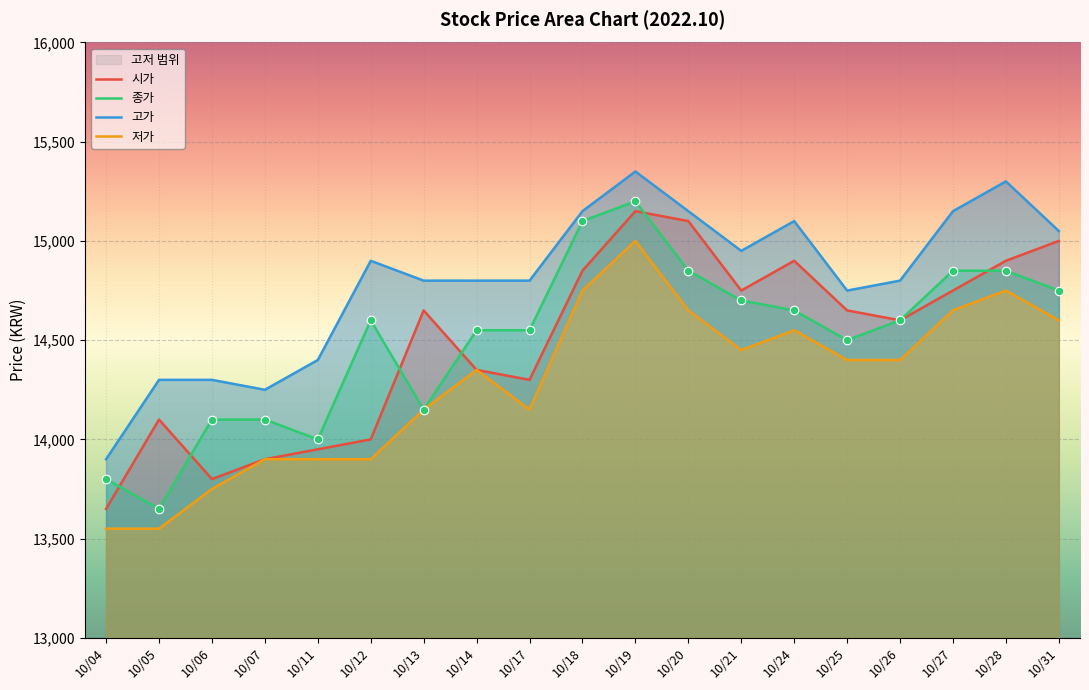

Which series has the largest total across all categories?

고가